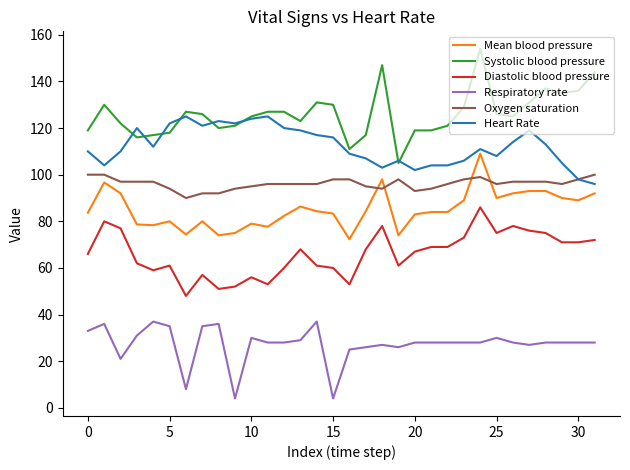

True or false: Diastolic blood pressure and Mean blood pressure intersect in this chart.

False